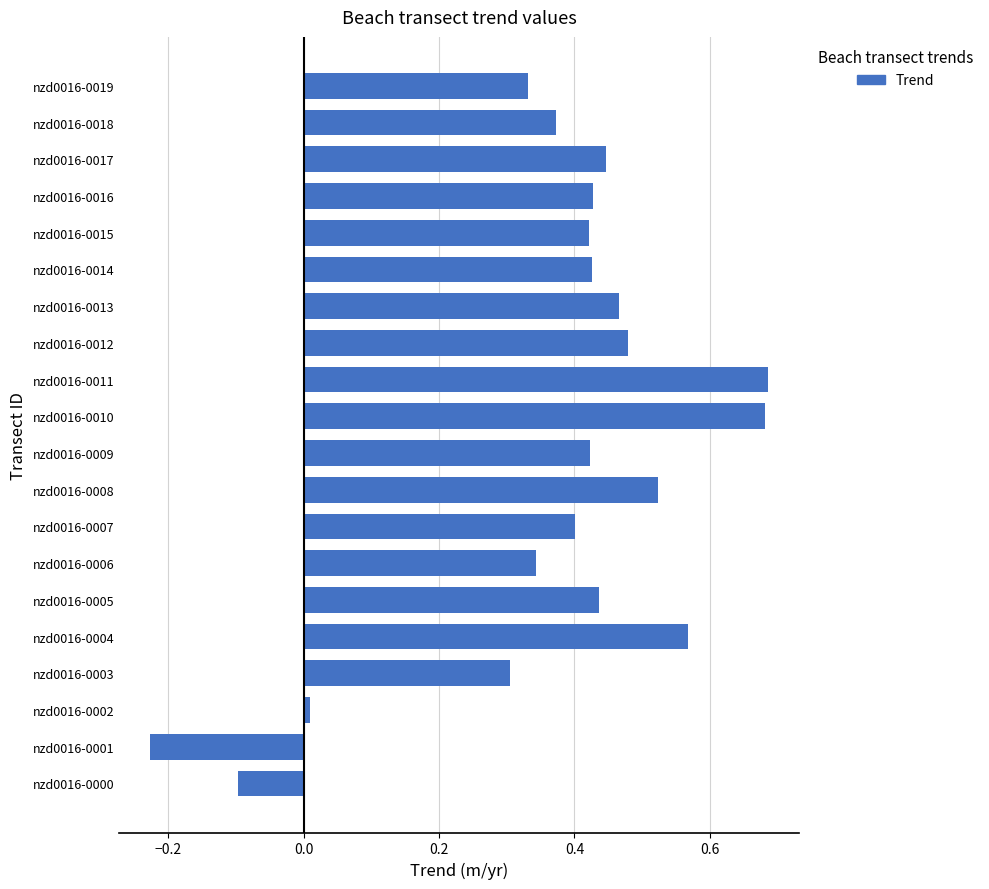

At which category does the chart reach its minimum across all series?

nzd0016-0001